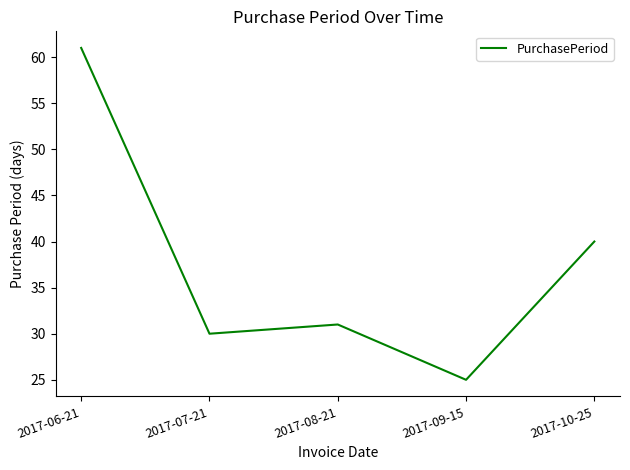

How many interior local valleys (lower than both neighbors) does the data have?

2